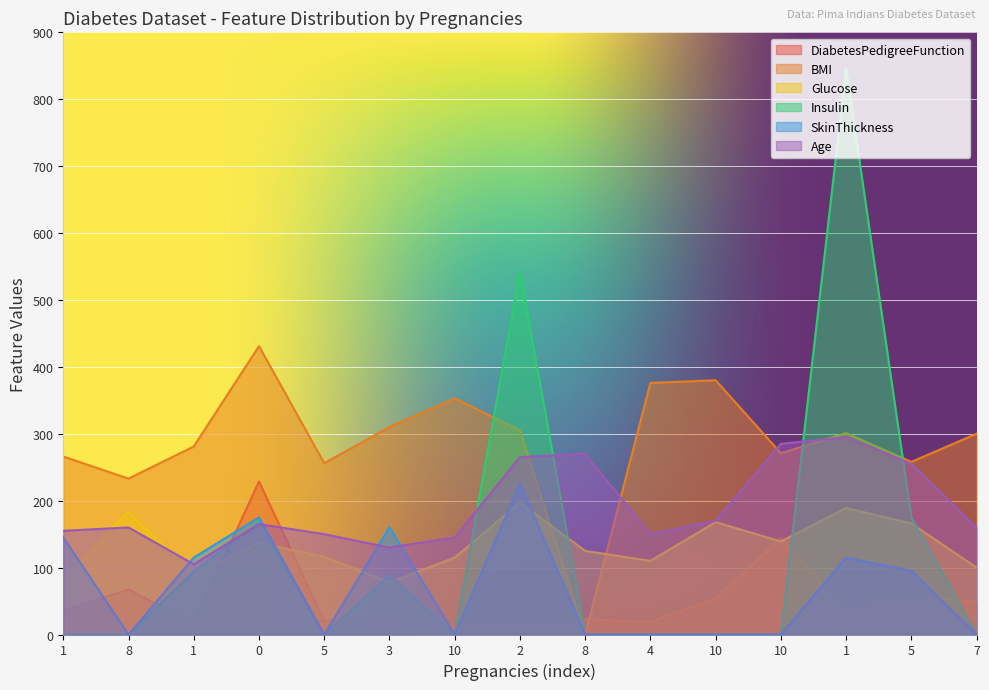

What is the total value across all series at 1?

686.1